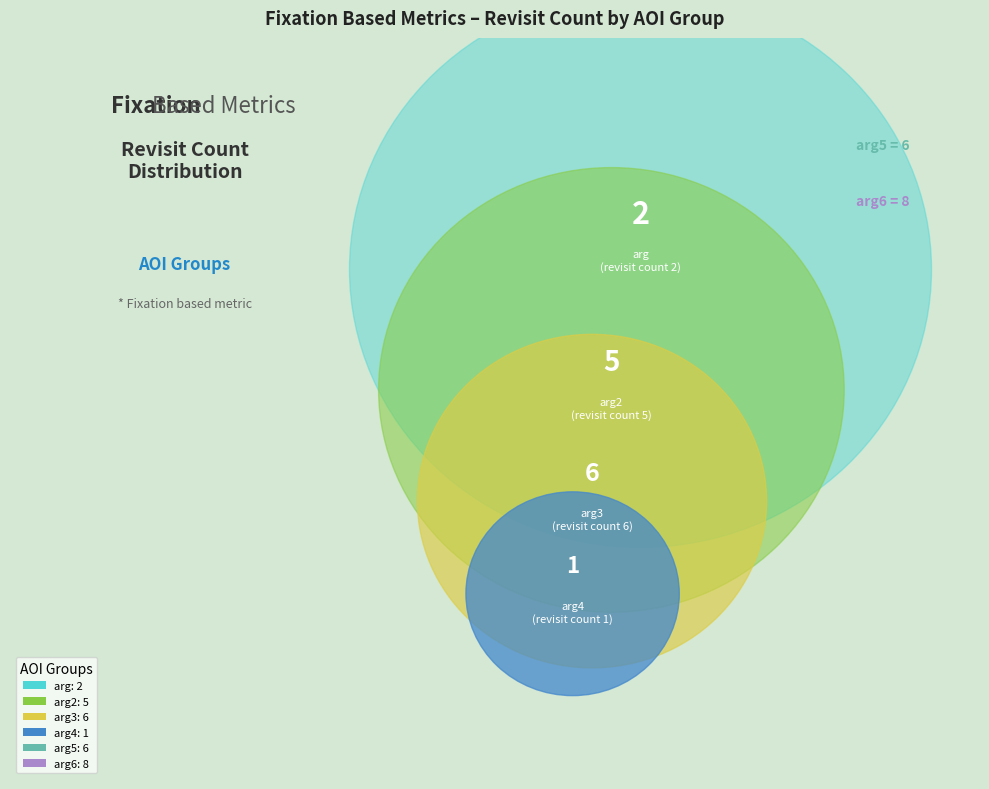

To the nearest percent, what portion does arg6 represent?

29%